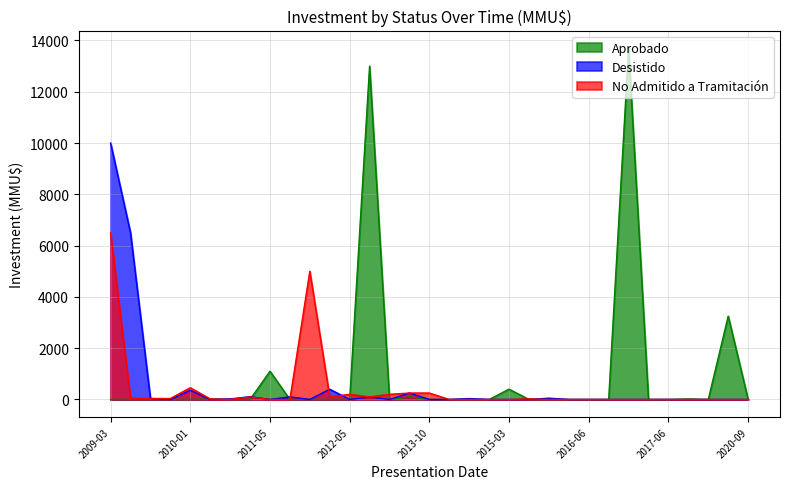

List the series in order of their peak value, highest first.

Aprobado, Desistido, No Admitido a Tramitación